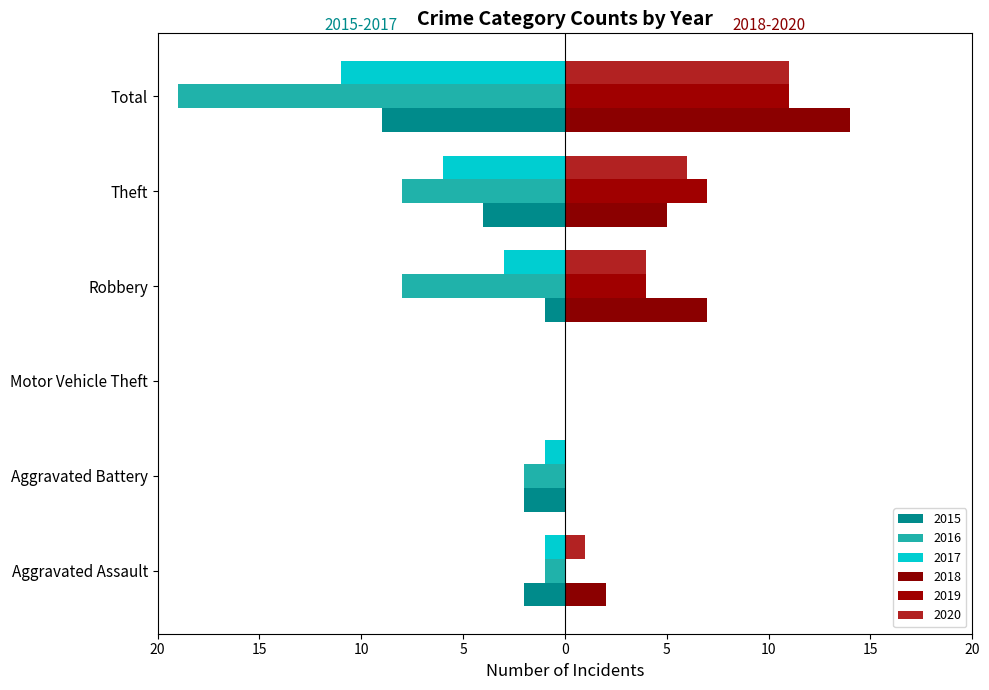

How many bars are there in total?

36